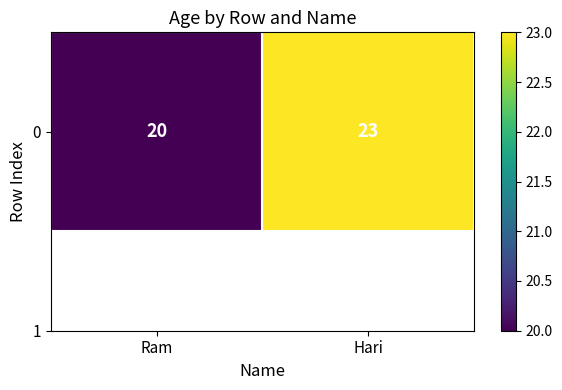

Read the value at Hari.

23